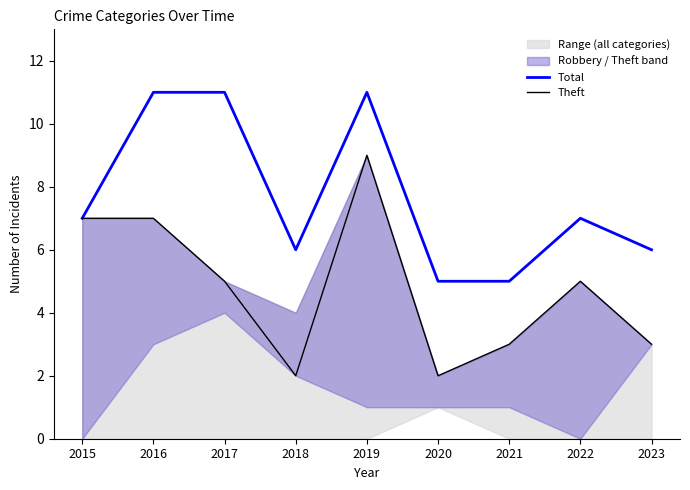

What is the maximum value for Total?

11